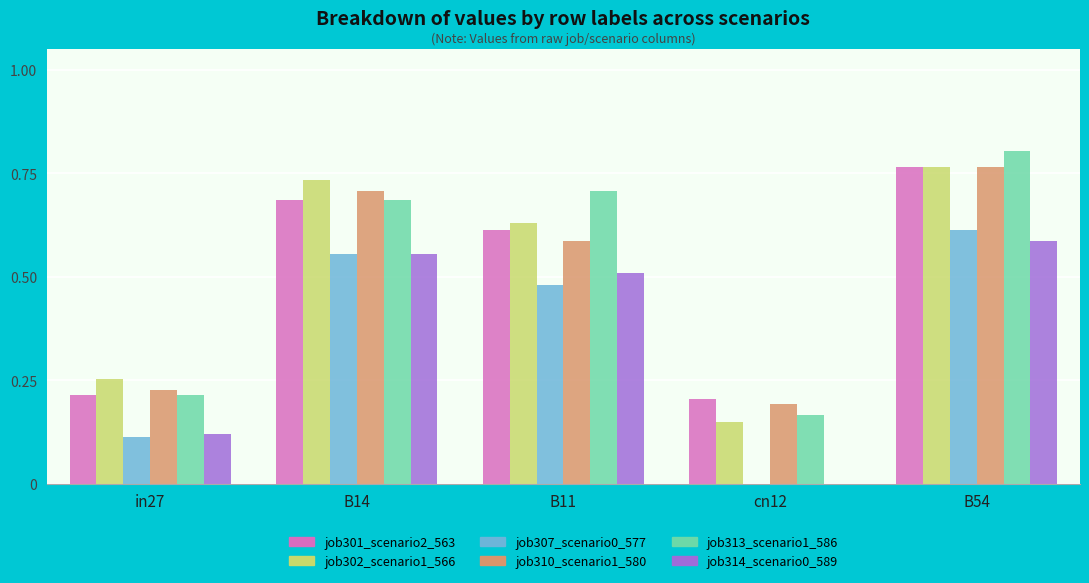

Which category has the highest value across all series?

B54